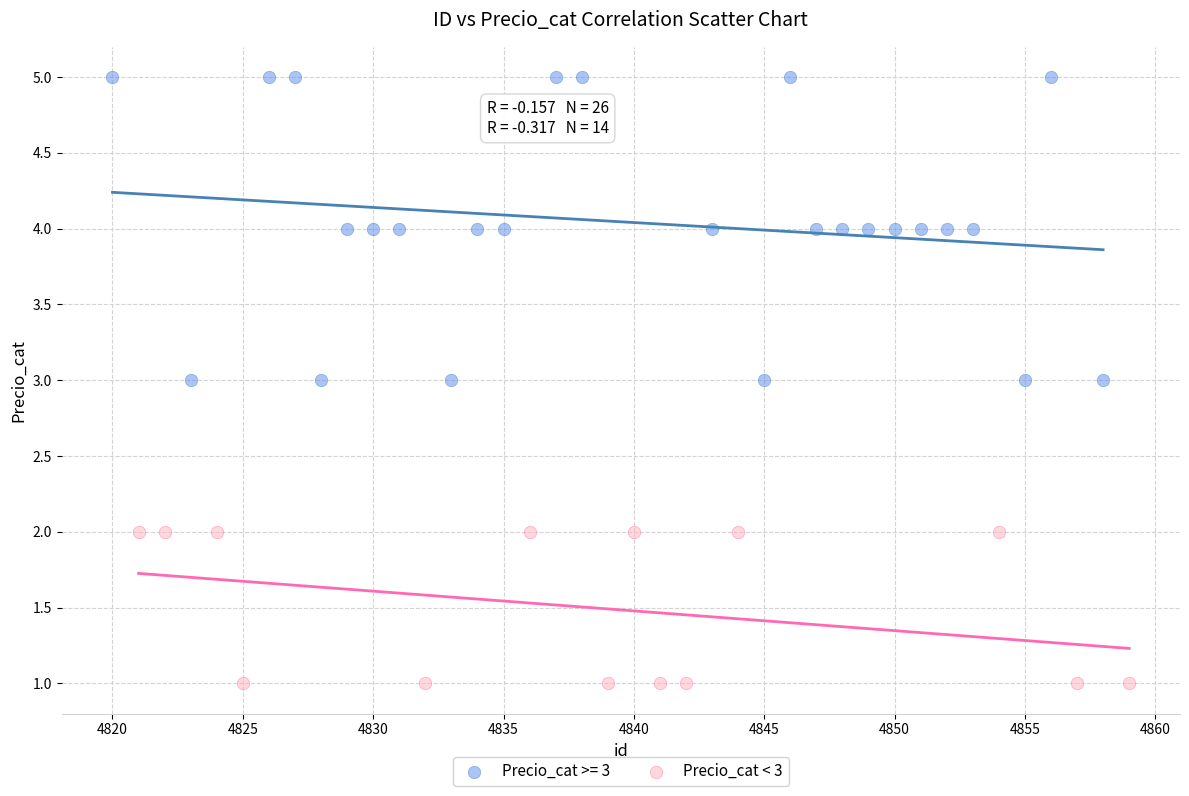

Which series has the largest Y range (max minus min)?

Precio_cat >= 3